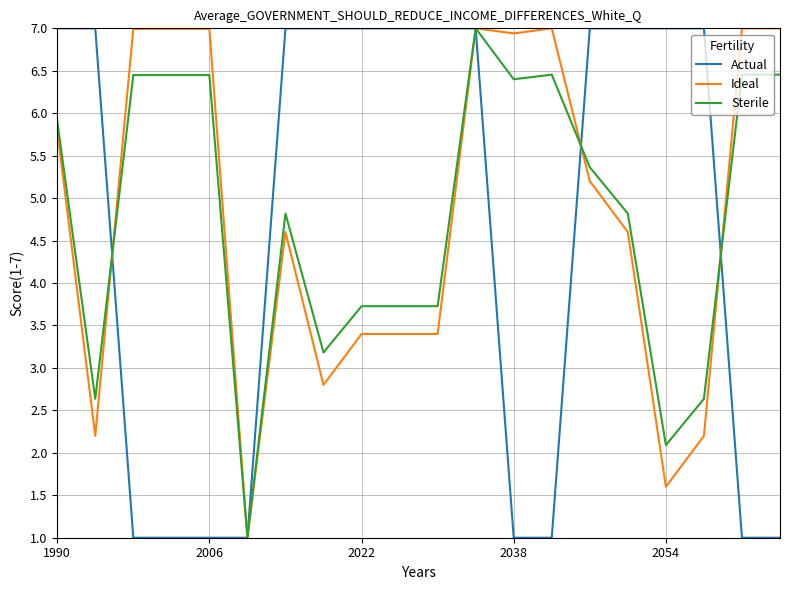

What is the minimum value shown in the chart?

1.0